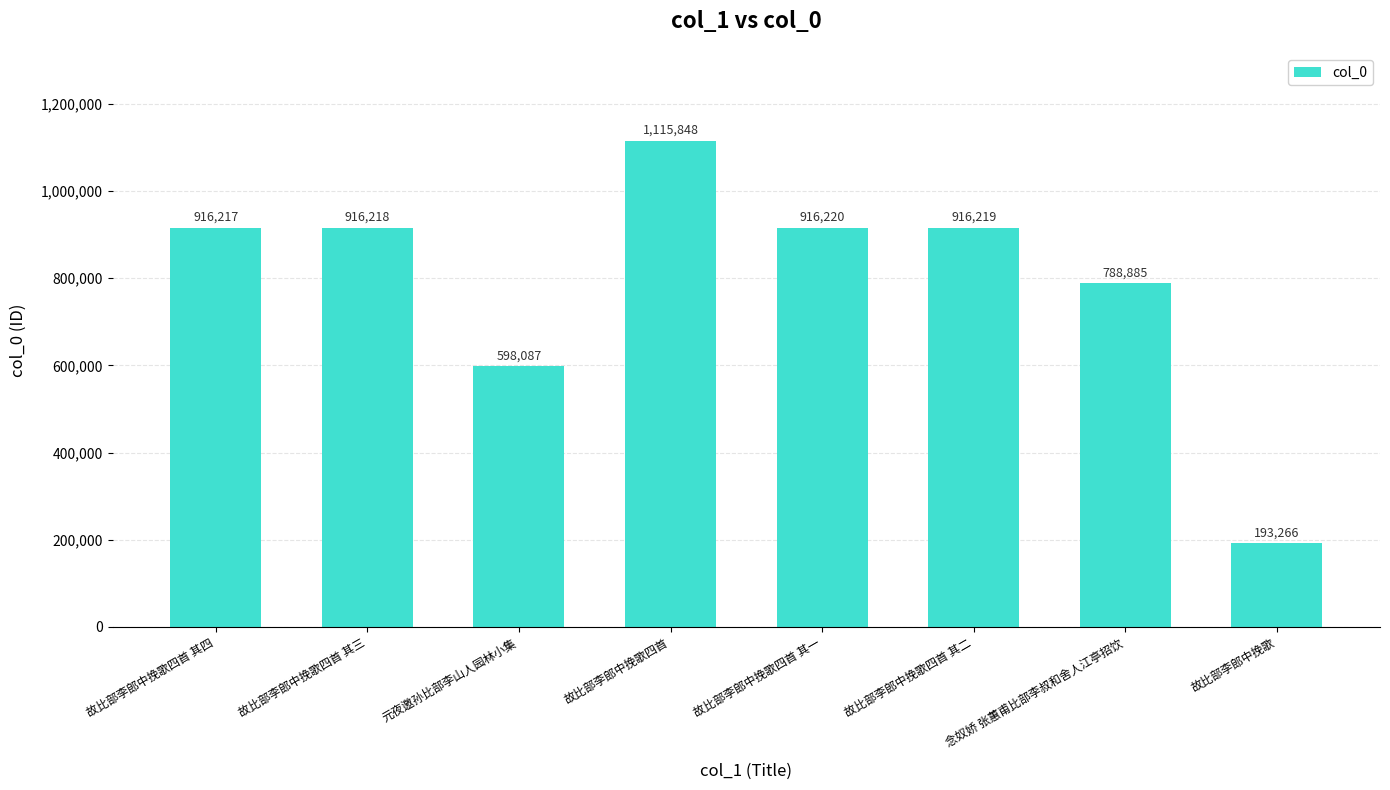

What is the change in value from 故比部李郎中挽歌四首 其四 to 故比部李郎中挽歌四首 其二?

+2